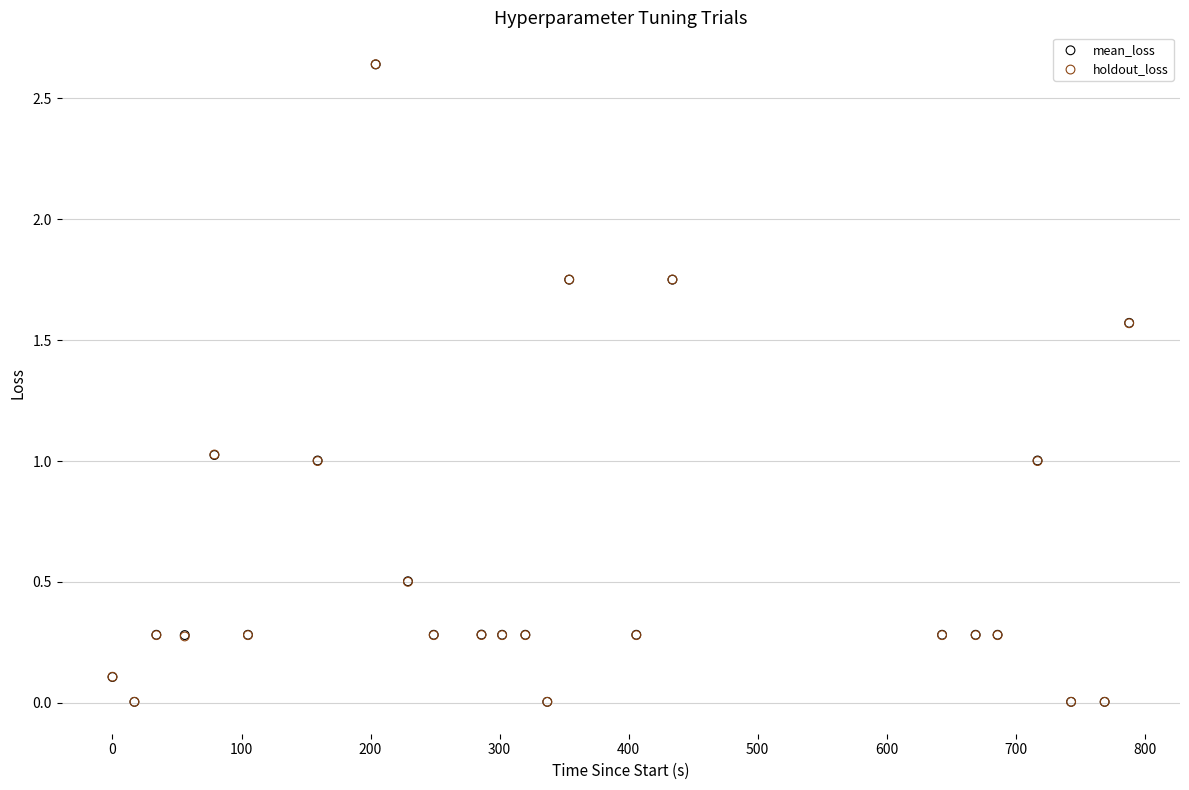

What are all the series names shown in the legend?

mean_loss, holdout_loss